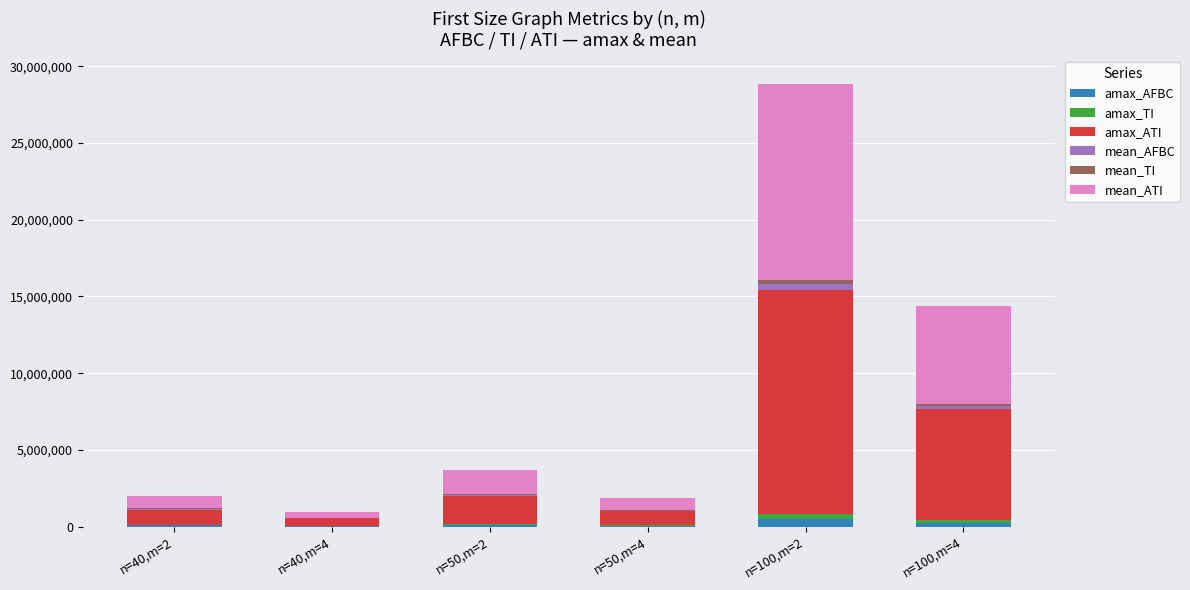

At which category is the sum across all series the highest?

n=100,m=2